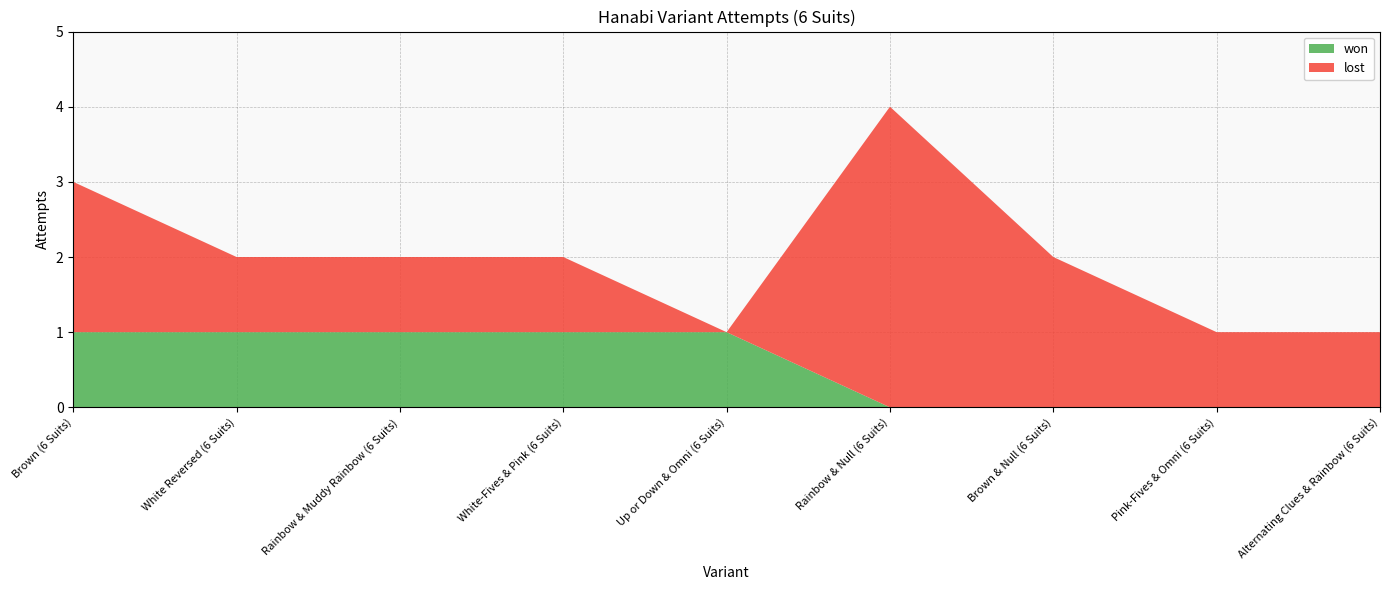

Reading left to right, extract all data points from this chart.

won: Brown (6 Suits)=1	White Reversed (6 Suits)=1	Rainbow & Muddy Rainbow (6 Suits)=1	White-Fives & Pink (6 Suits)=1	Up or Down & Omni (6 Suits)=1	Rainbow & Null (6 Suits)=0	Brown & Null (6 Suits)=0	Pink-Fives & Omni (6 Suits)=0	Alternating Clues & Rainbow (6 Suits)=0
lost: Brown (6 Suits)=2	White Reversed (6 Suits)=1	Rainbow & Muddy Rainbow (6 Suits)=1	White-Fives & Pink (6 Suits)=1	Up or Down & Omni (6 Suits)=0	Rainbow & Null (6 Suits)=4	Brown & Null (6 Suits)=2	Pink-Fives & Omni (6 Suits)=1	Alternating Clues & Rainbow (6 Suits)=1